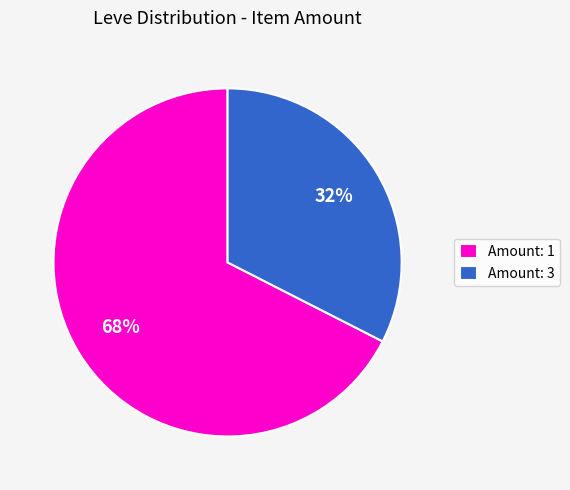

What is the smallest slice in the pie chart?

Amount: 3